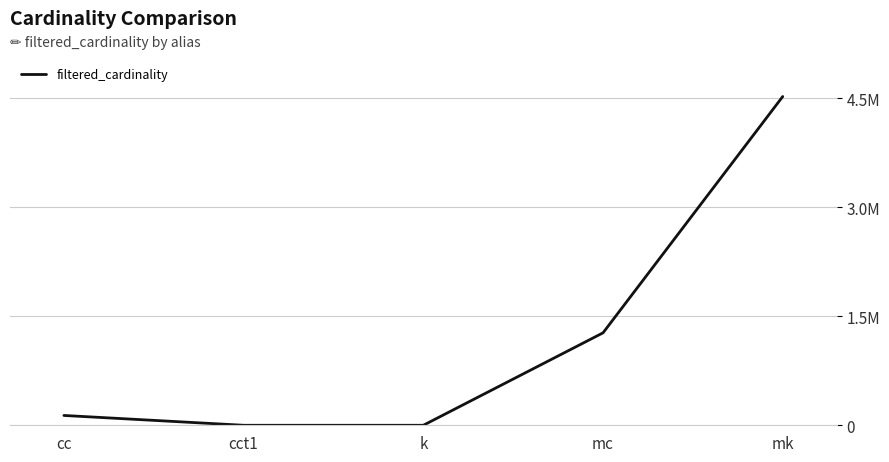

Does the chart display data point markers on the line(s)?

No